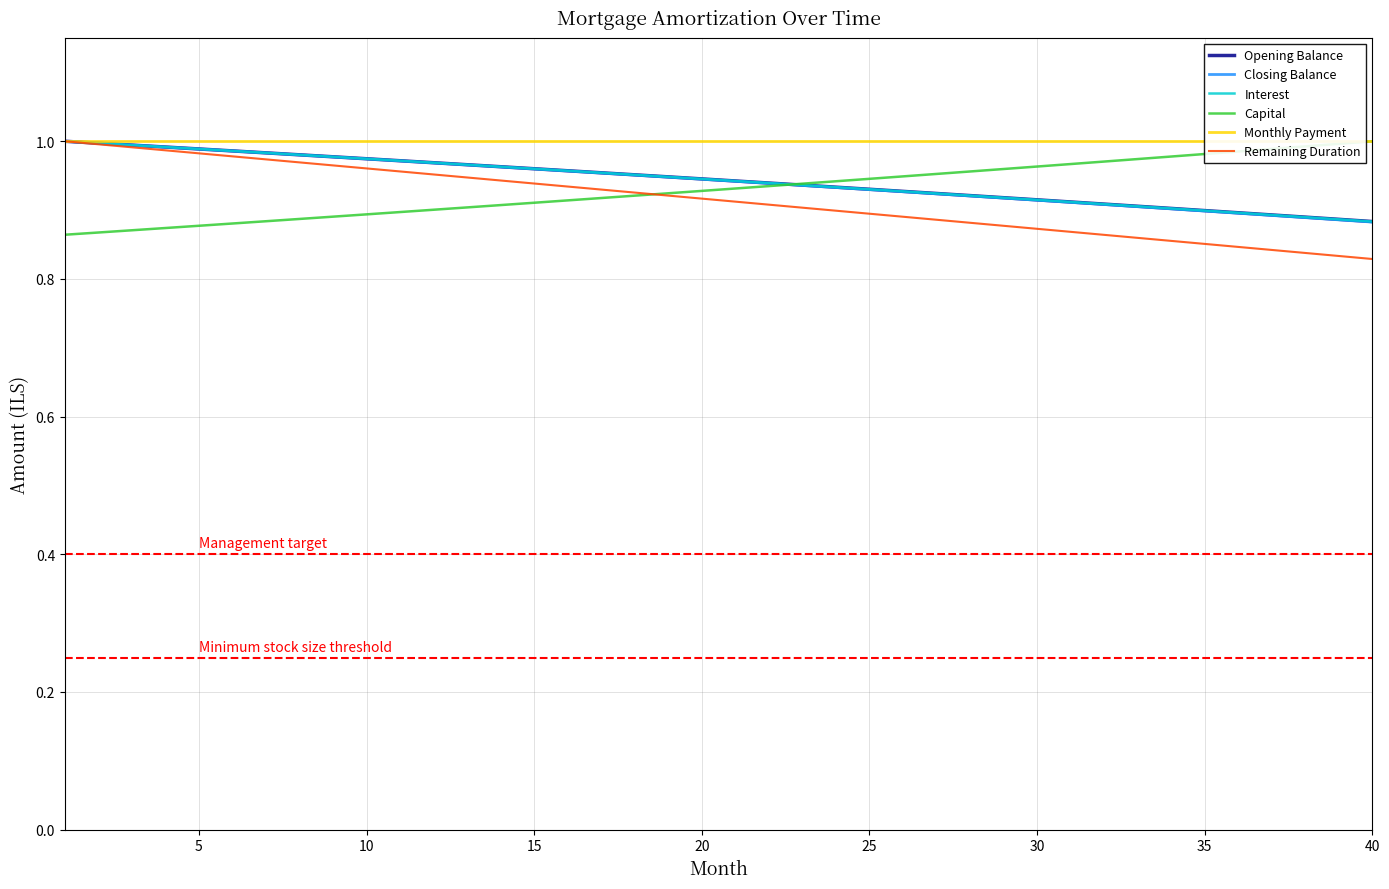

Where is Interest nearest to the value 0?

40